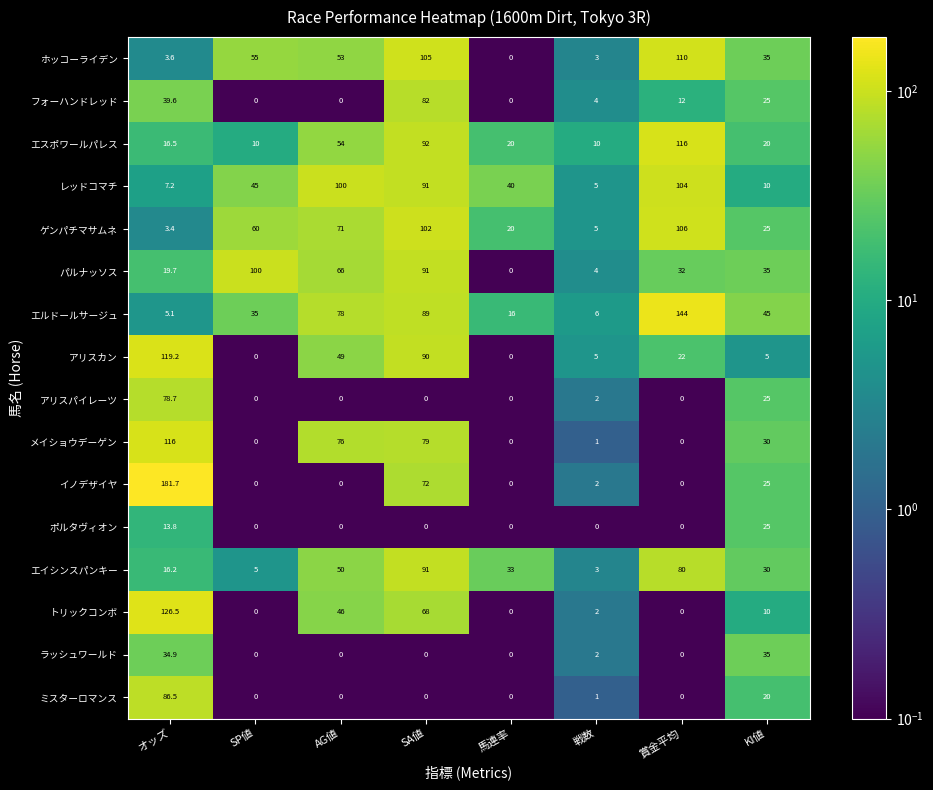

Which series changed the most between オッズ and KI値?

イノデザイヤ